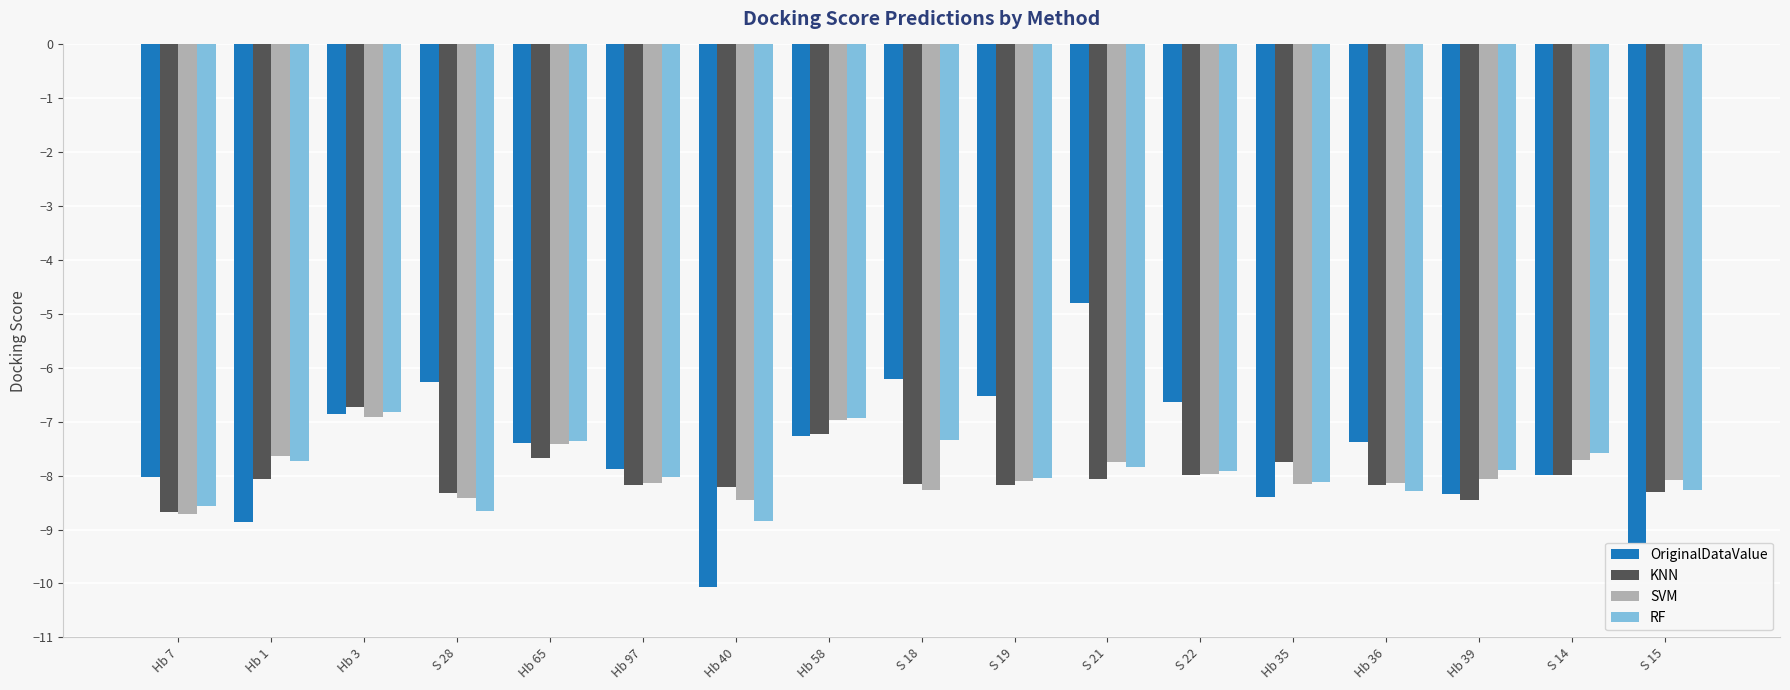

Which series changed the most between Hb 97 and S 22?

OriginalDataValue